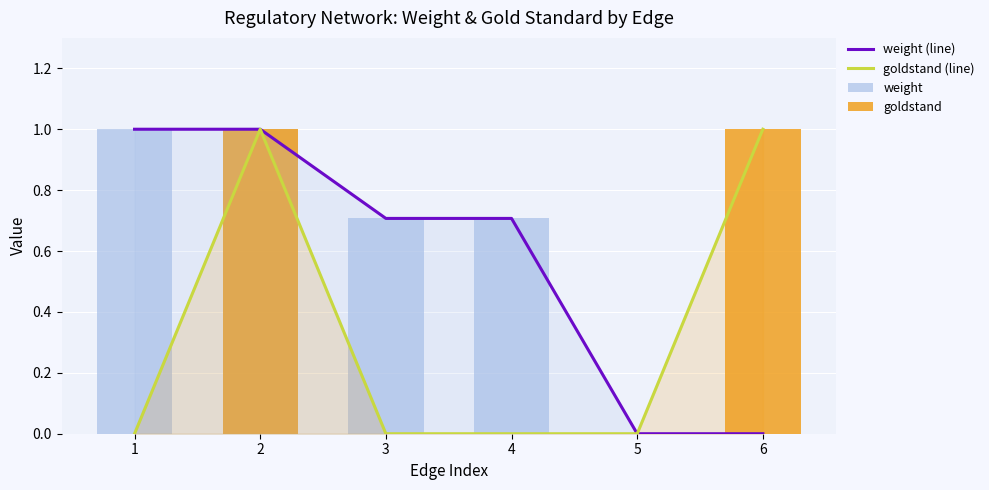

What is the difference between the highest and lowest values at 6?

1.0